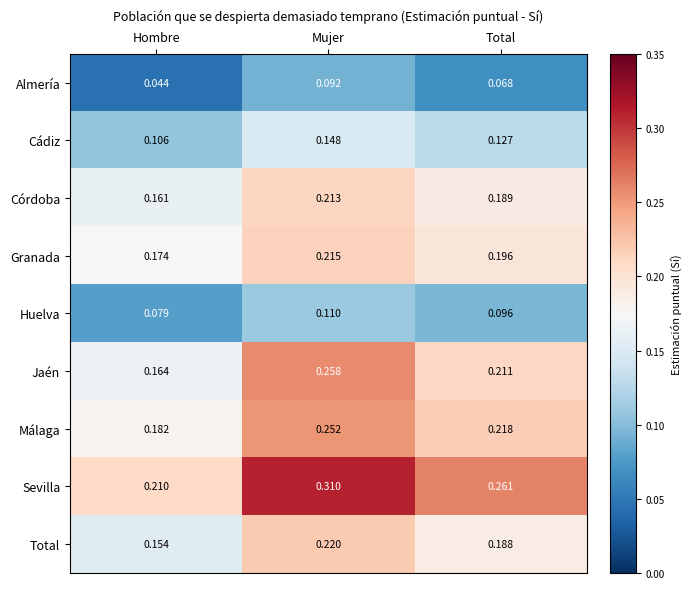

Is the value of Córdoba at Total greater than the value of Jaén at Mujer?

No